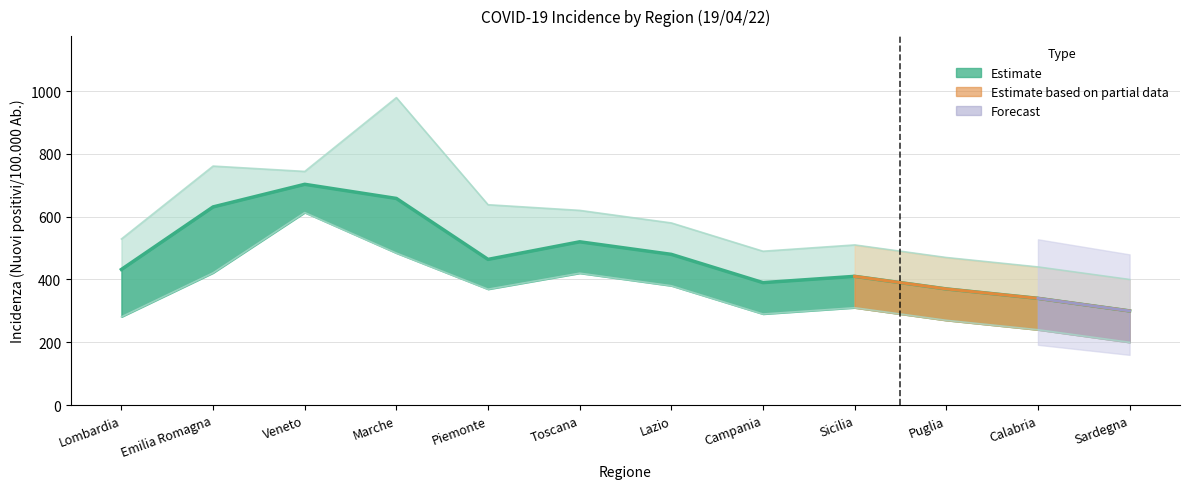

True or false: Incidenza lower and Incidenza upper intersect in this chart.

False